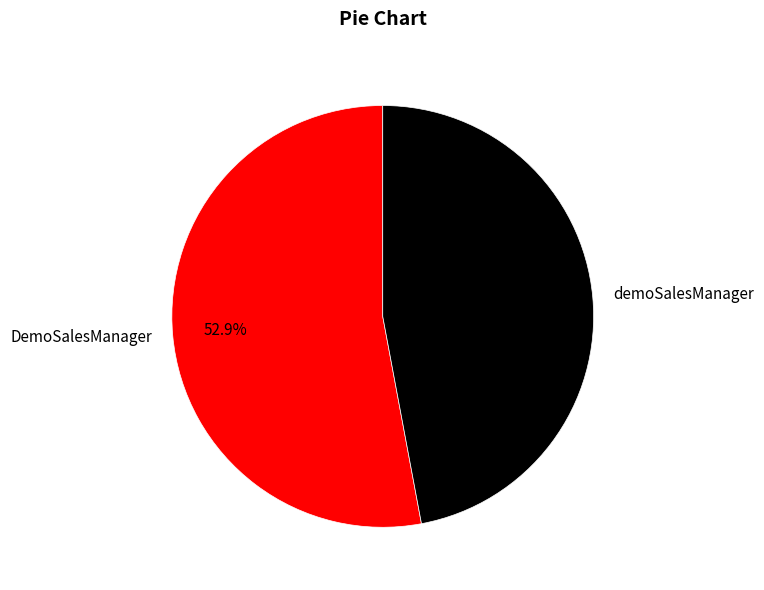

True or false: DemoSalesManager accounts for 53% of the total.

True